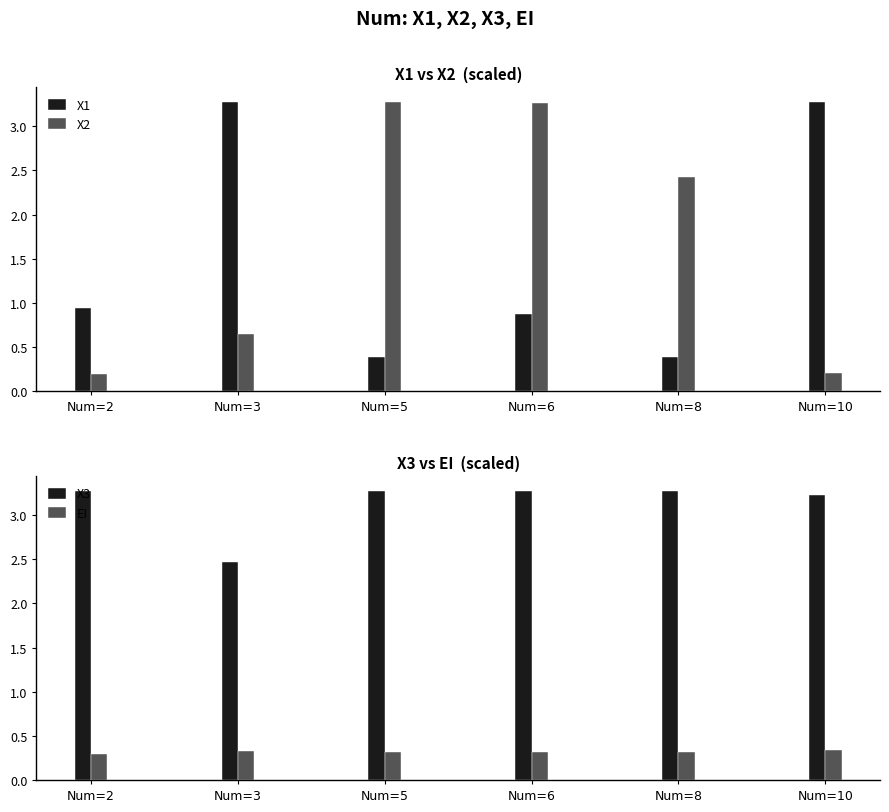

Is it true that X1 equals 0.9 at Num=6?

True